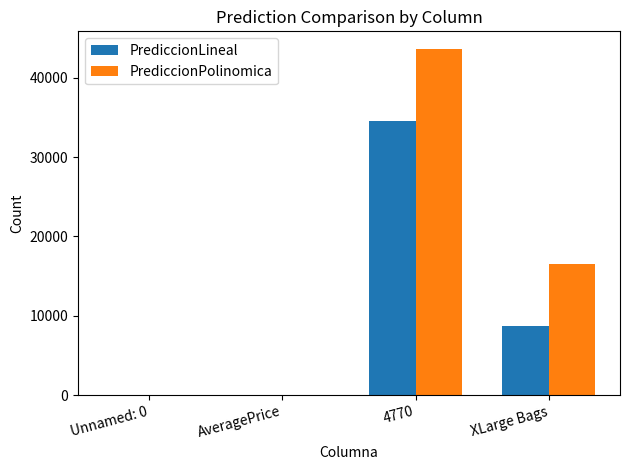

How many groups of bars are there?

4